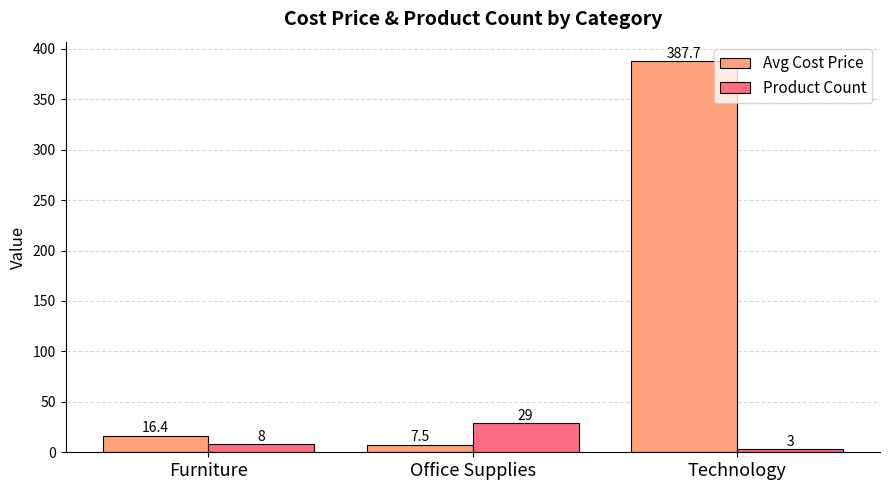

What is the approximate value of Avg Cost Price at Office Supplies?

7.5